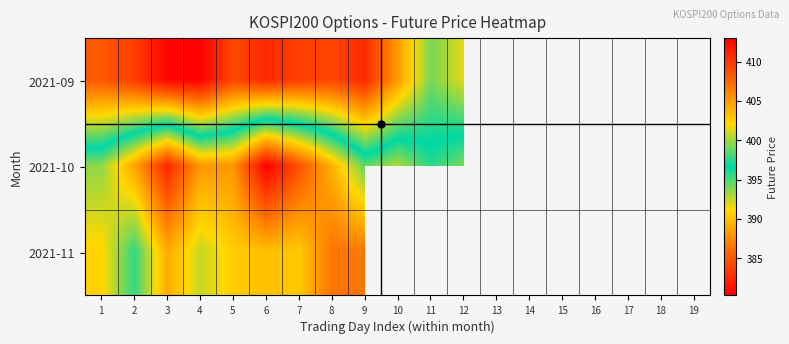

Rank the series at 8 from lowest to highest value.

2021-11, 2021-10, 2021-09